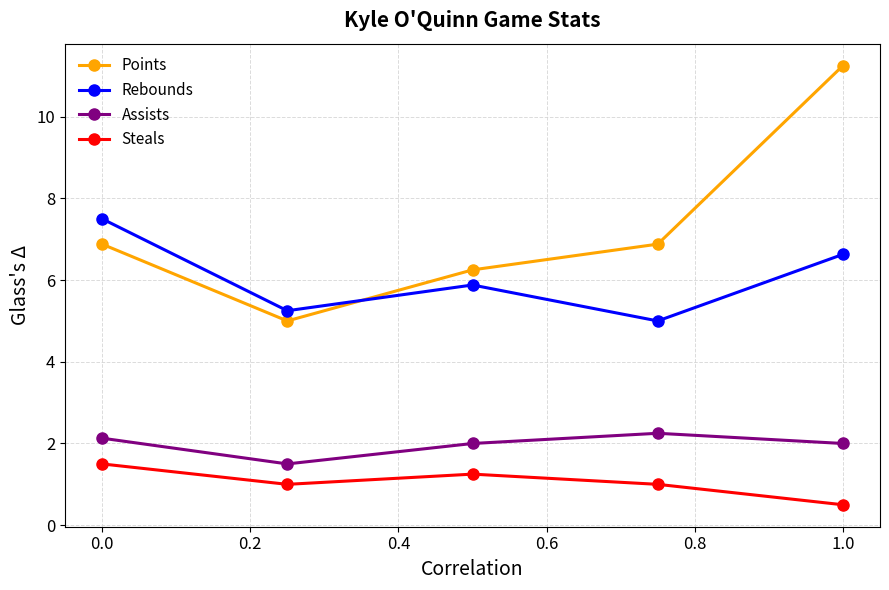

True or false: Assists has more than 1 interior local peaks.

False